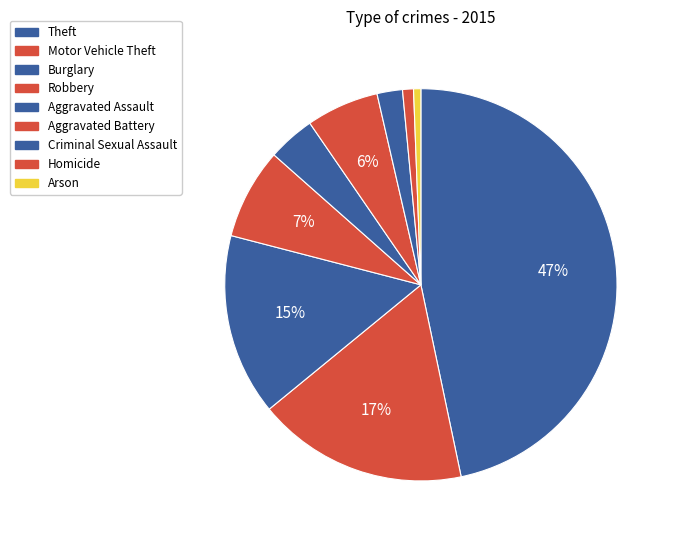

Count the number of slices in the pie.

9